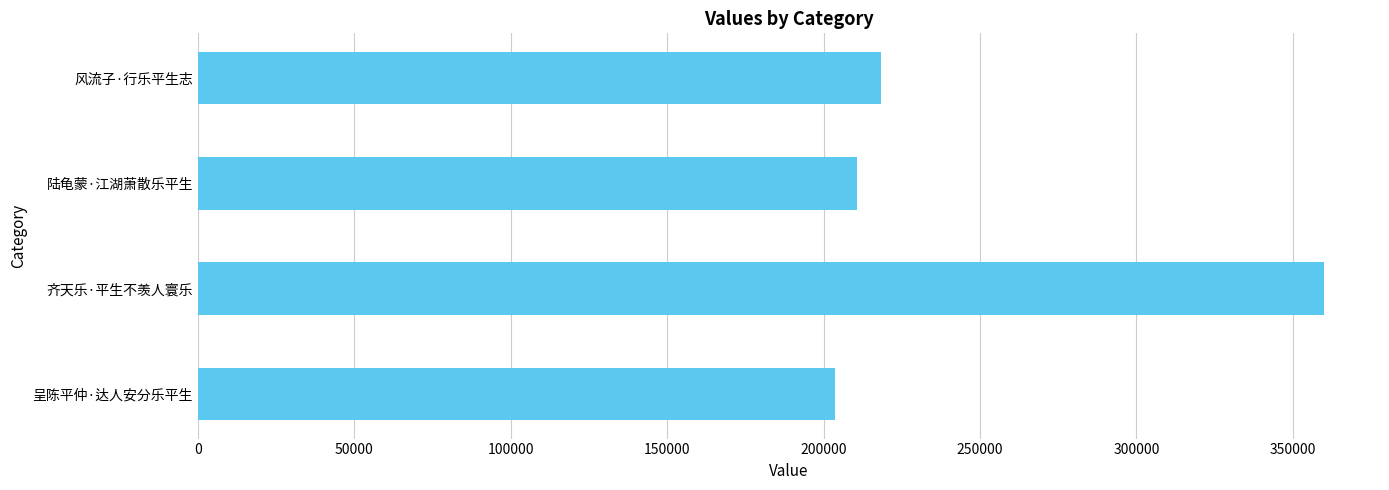

How many data points are less than 218487?

2